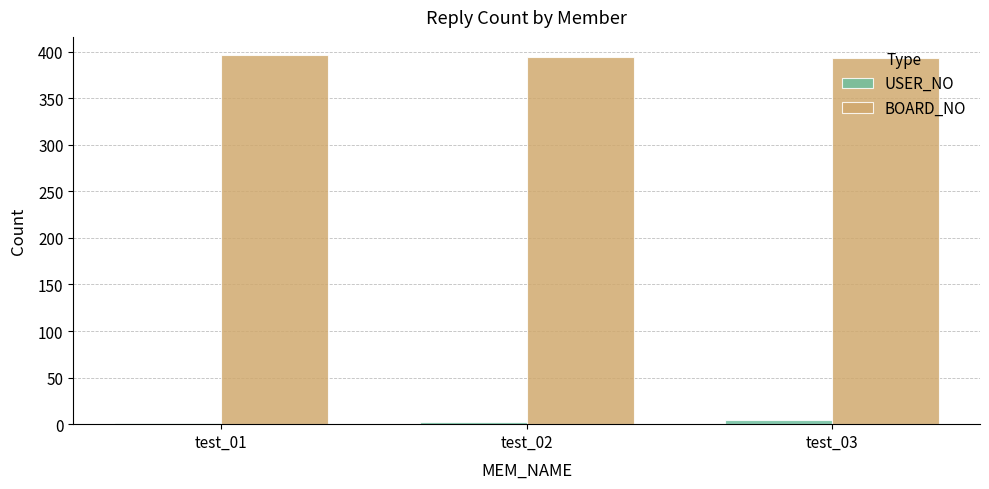

What is the sum of all BOARD_NO values?

1183